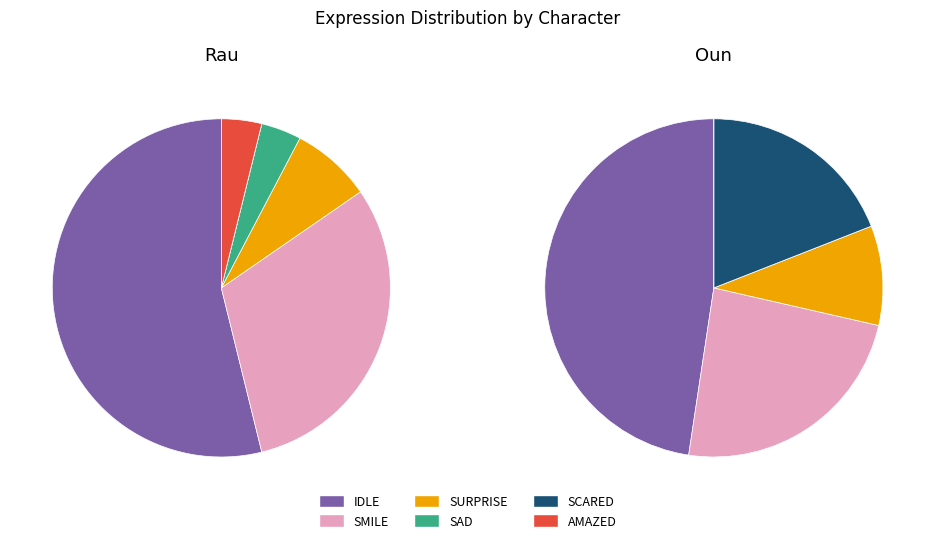

To the nearest percent, what is the difference between the 1 and 5 slice percentages?

29%